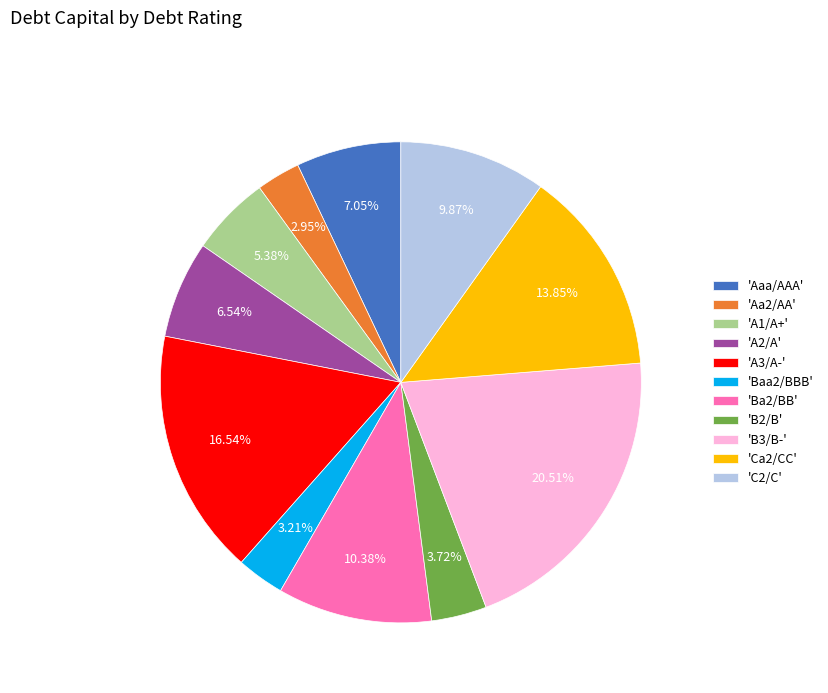

Approximately how many times larger is the value at 'Ba2/BB' compared to 'A2/A'?

1.6